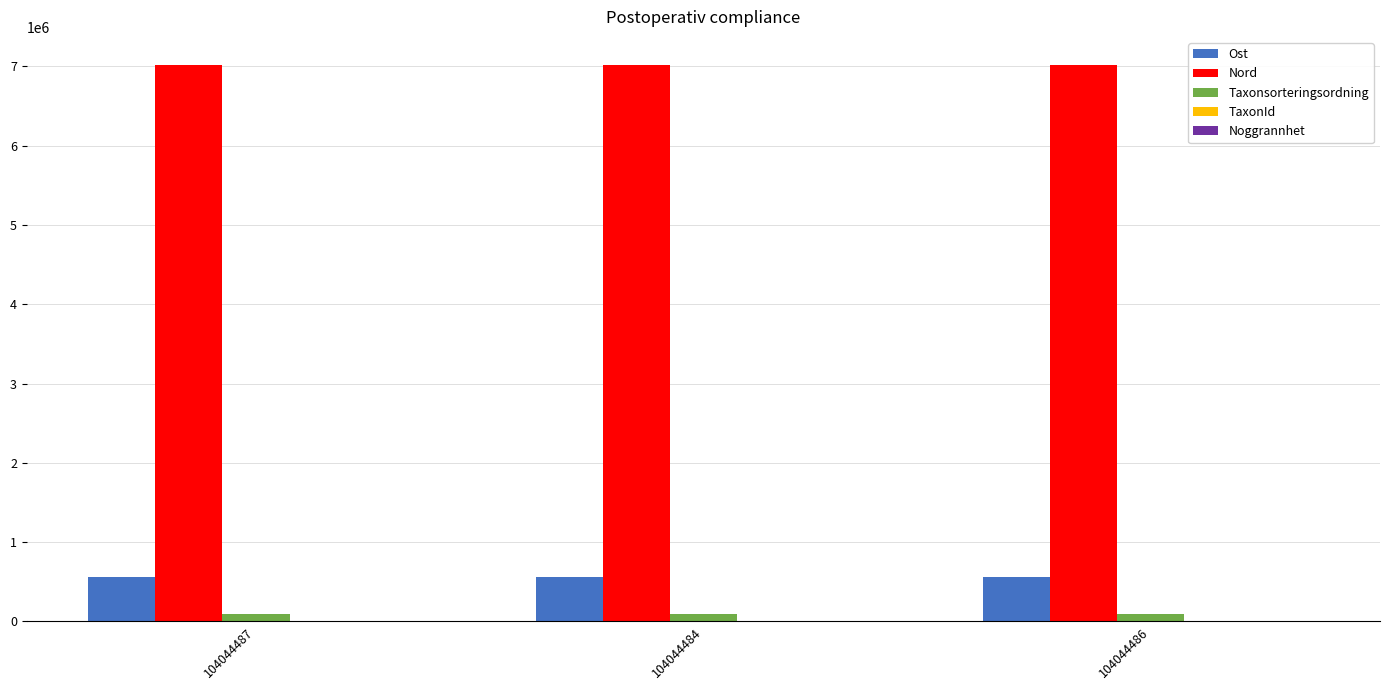

Are the bars horizontal?

No